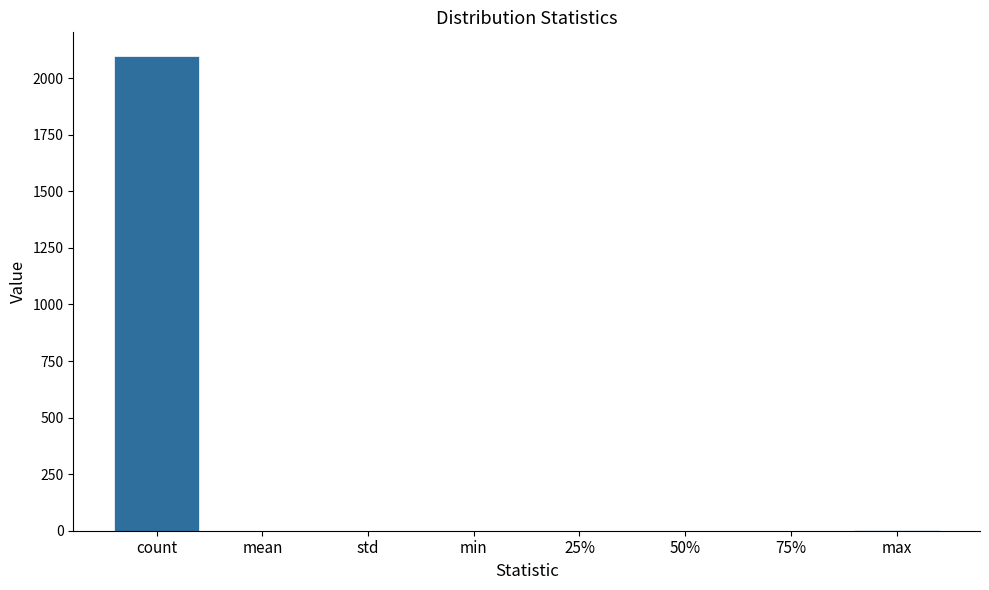

What is the sum of all values?

2101.3